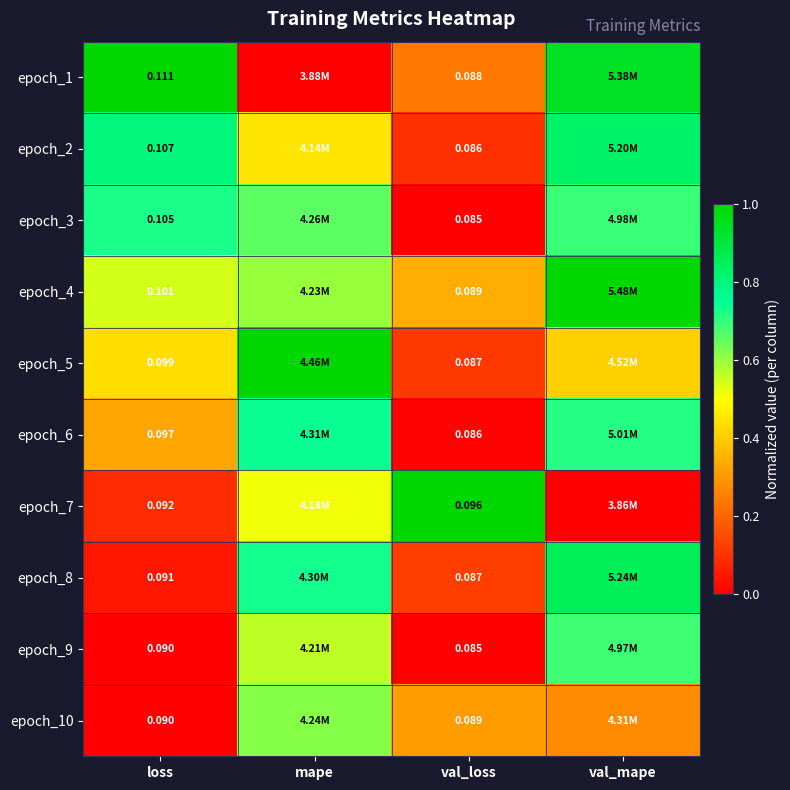

At which label does epoch_7 reach its peak?

val_loss